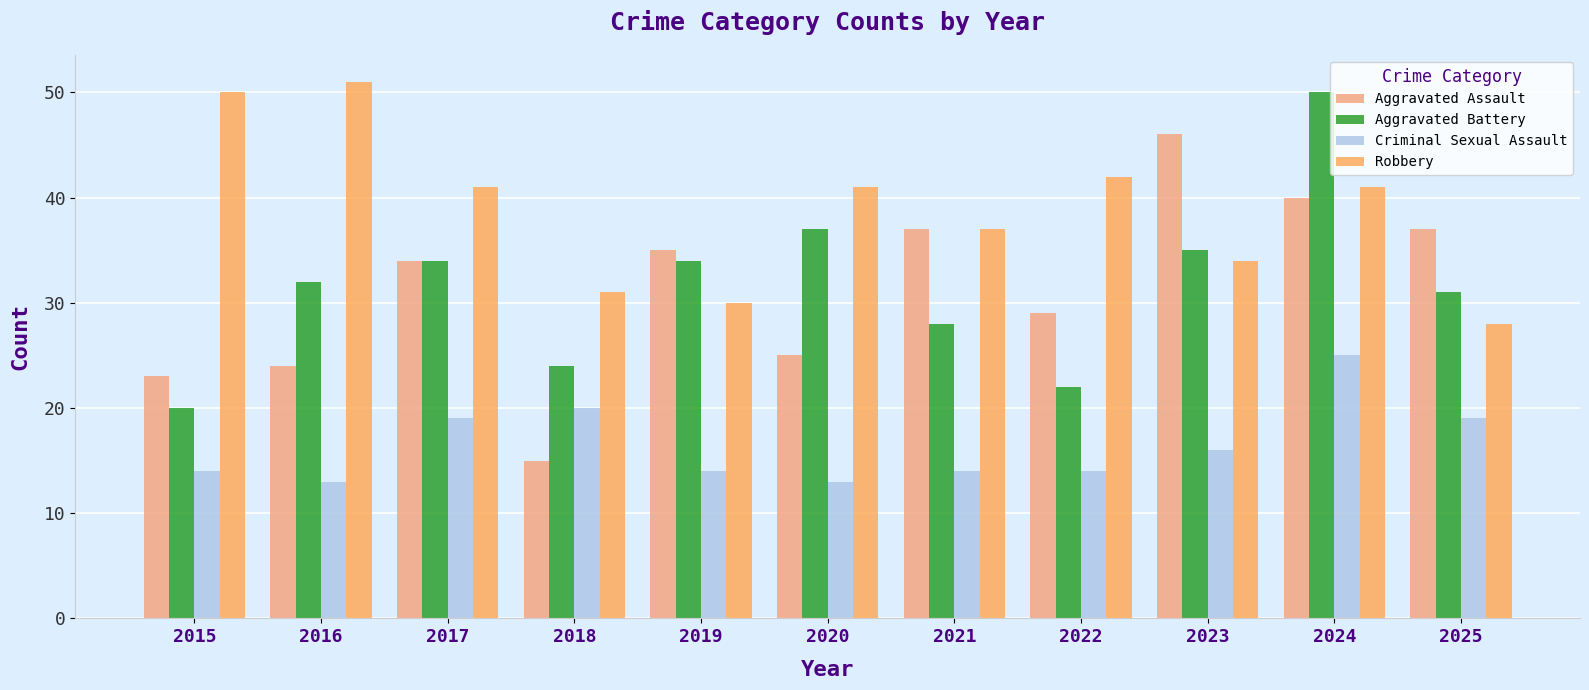

What is the approximate value of Robbery at 2025, to the nearest 10?

30